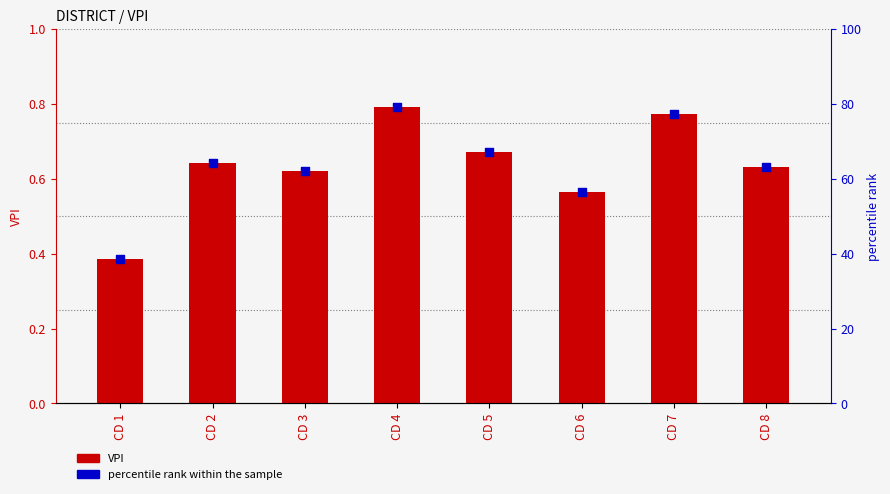

Which series contains the highest Y value?

percentile rank within the sample